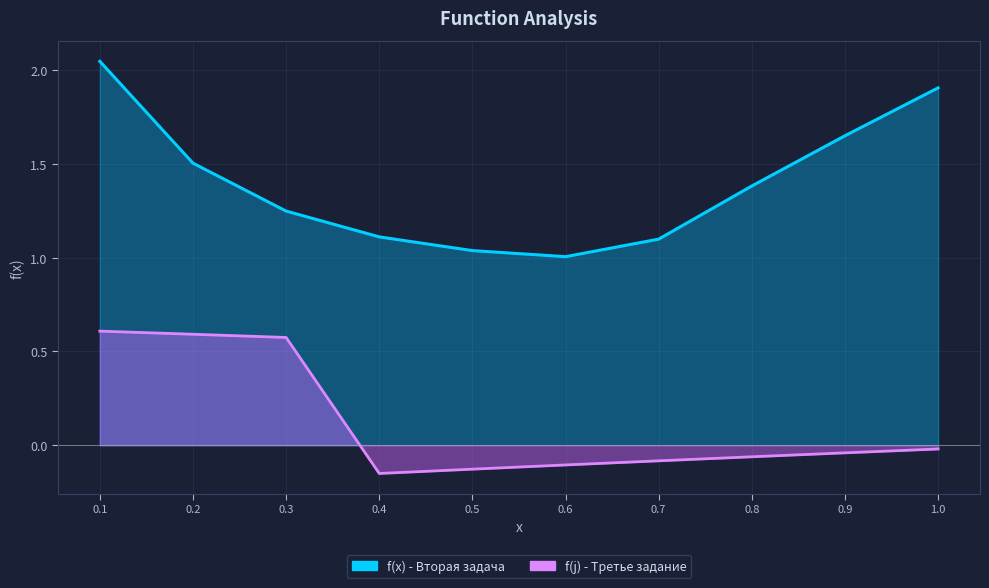

The value of f(x) - Вторая задача at 0.5 is 1.0. True or false?

True